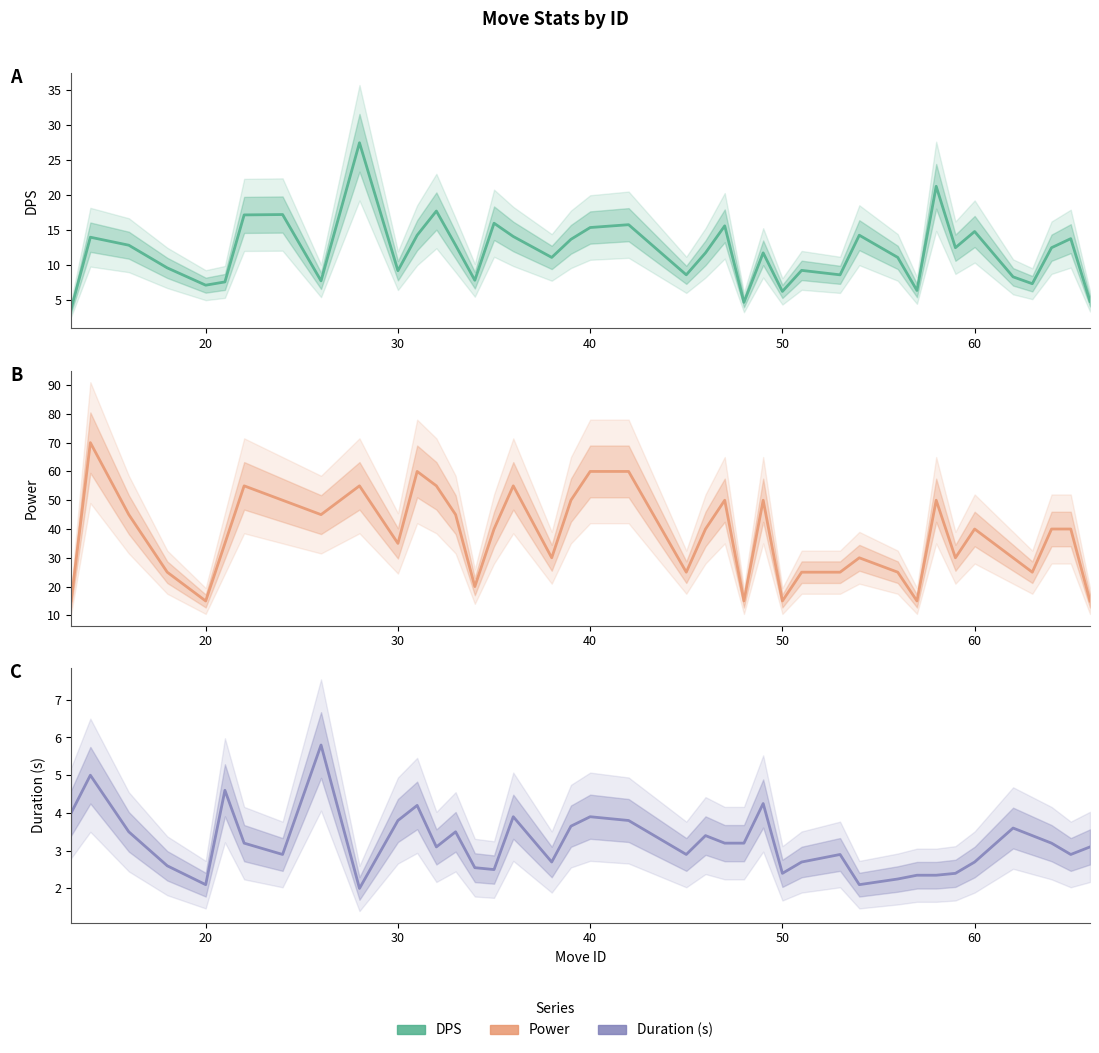

Which series has the largest total across all categories?

Power